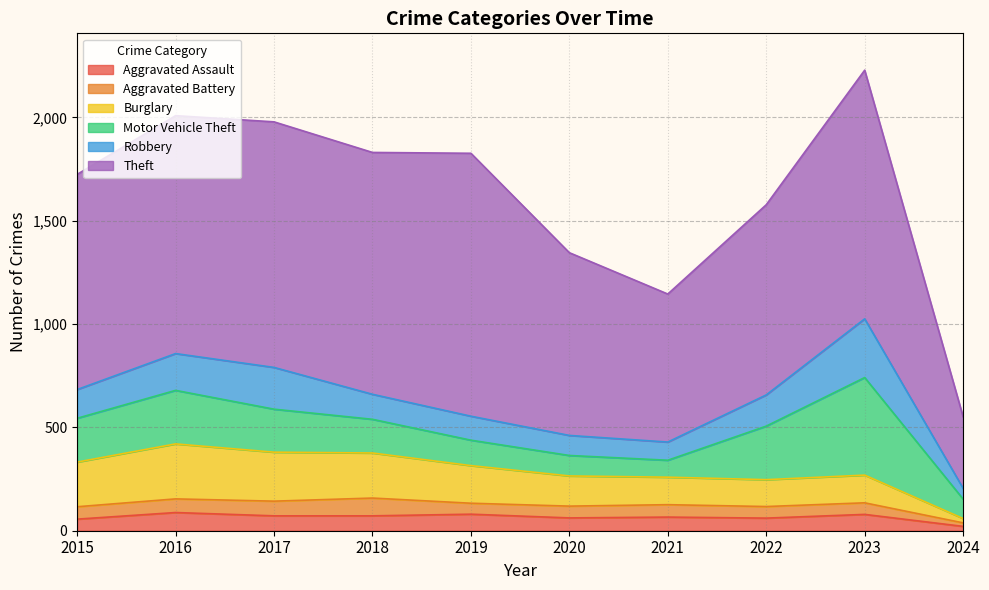

What is the lowest value of the Theft series?

346